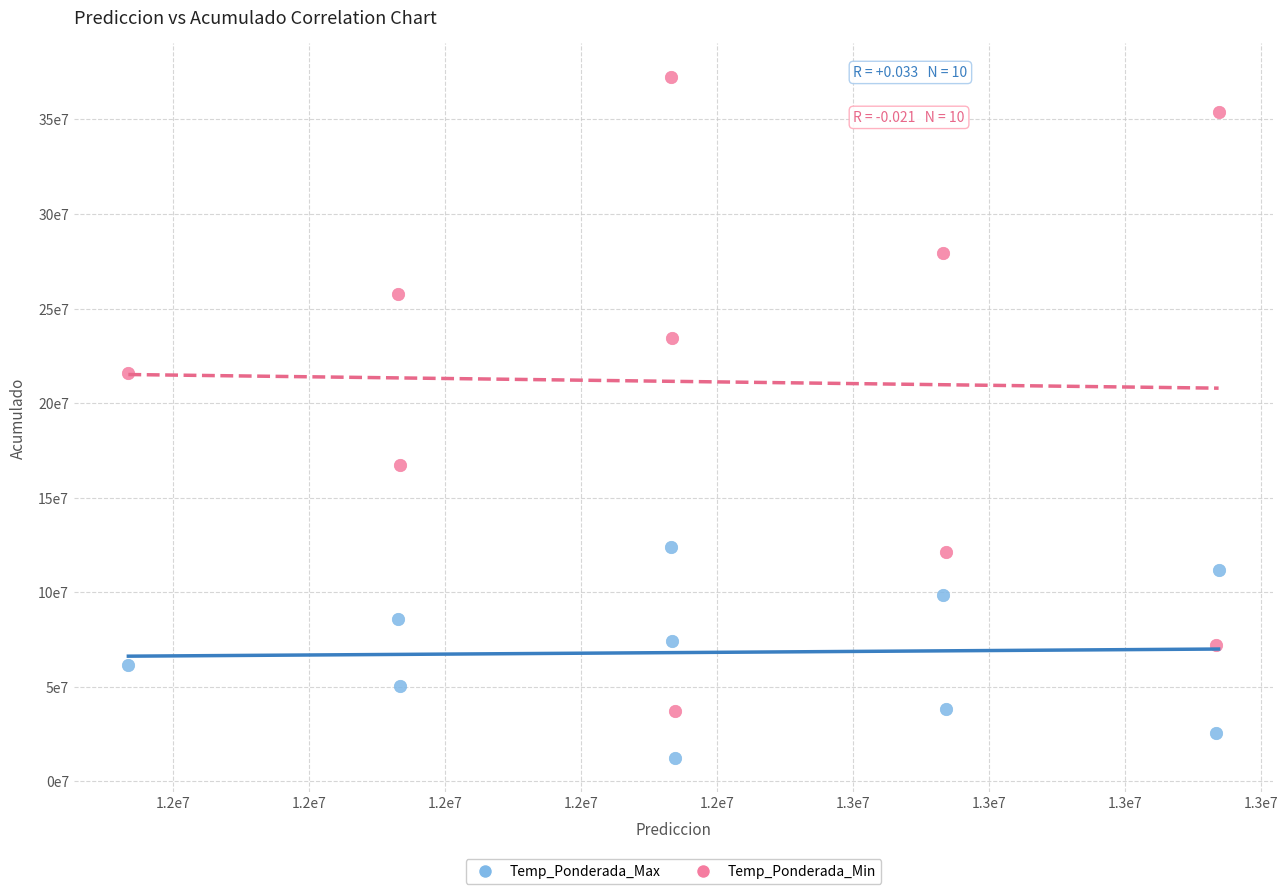

Which series reaches the minimum Y coordinate?

Temp_Ponderada_Max